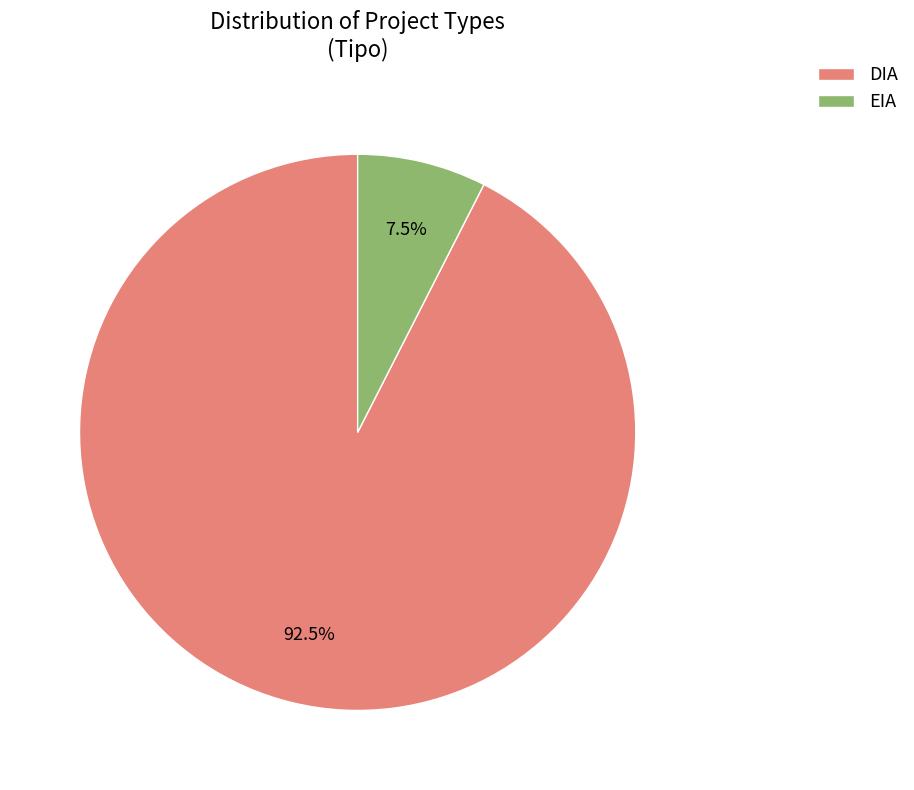

To the nearest percent, what is the average slice percentage?

50%